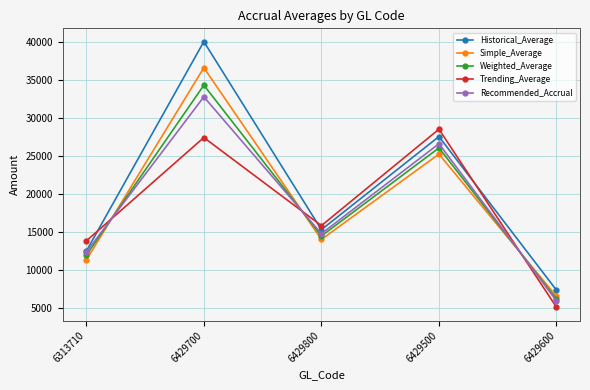

The value of Simple_Average at 6429600 is 10620.0. True or false?

False